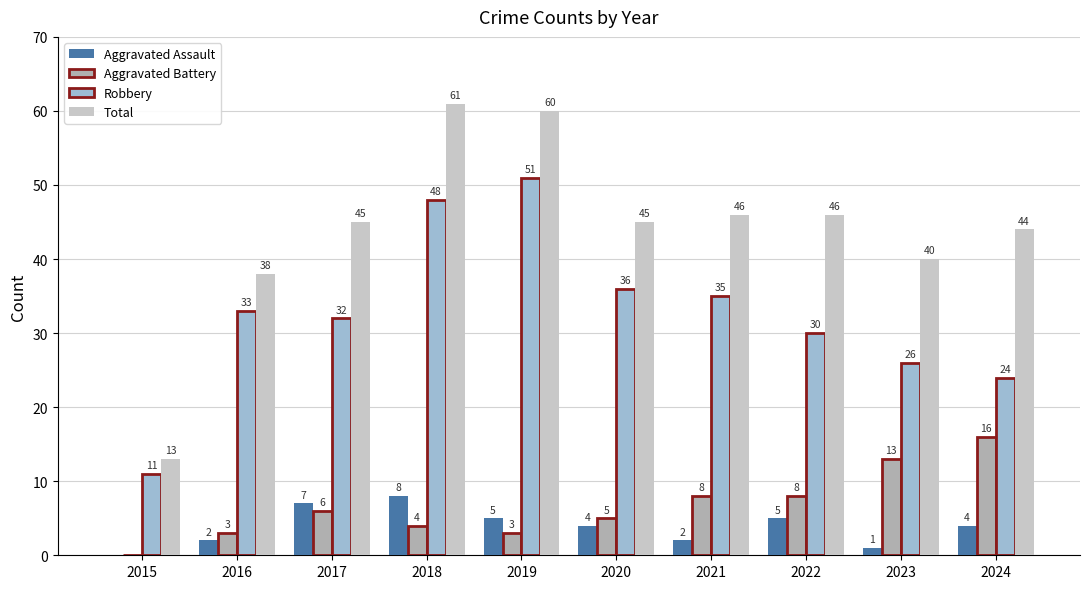

At which label does Aggravated Assault first exceed 4?

2017